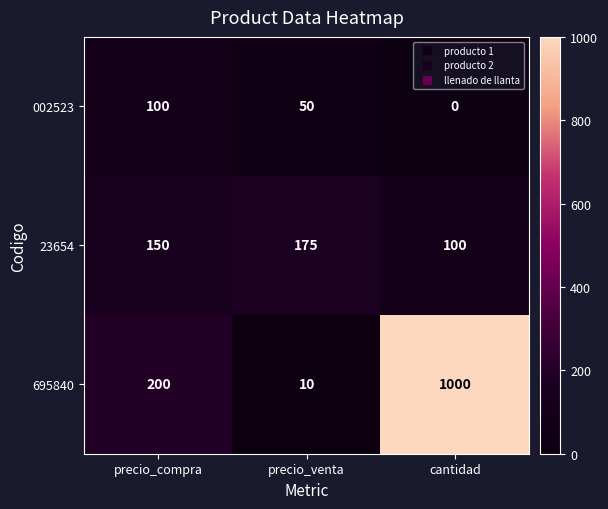

Where is 695840 nearest to the value 505?

precio_compra